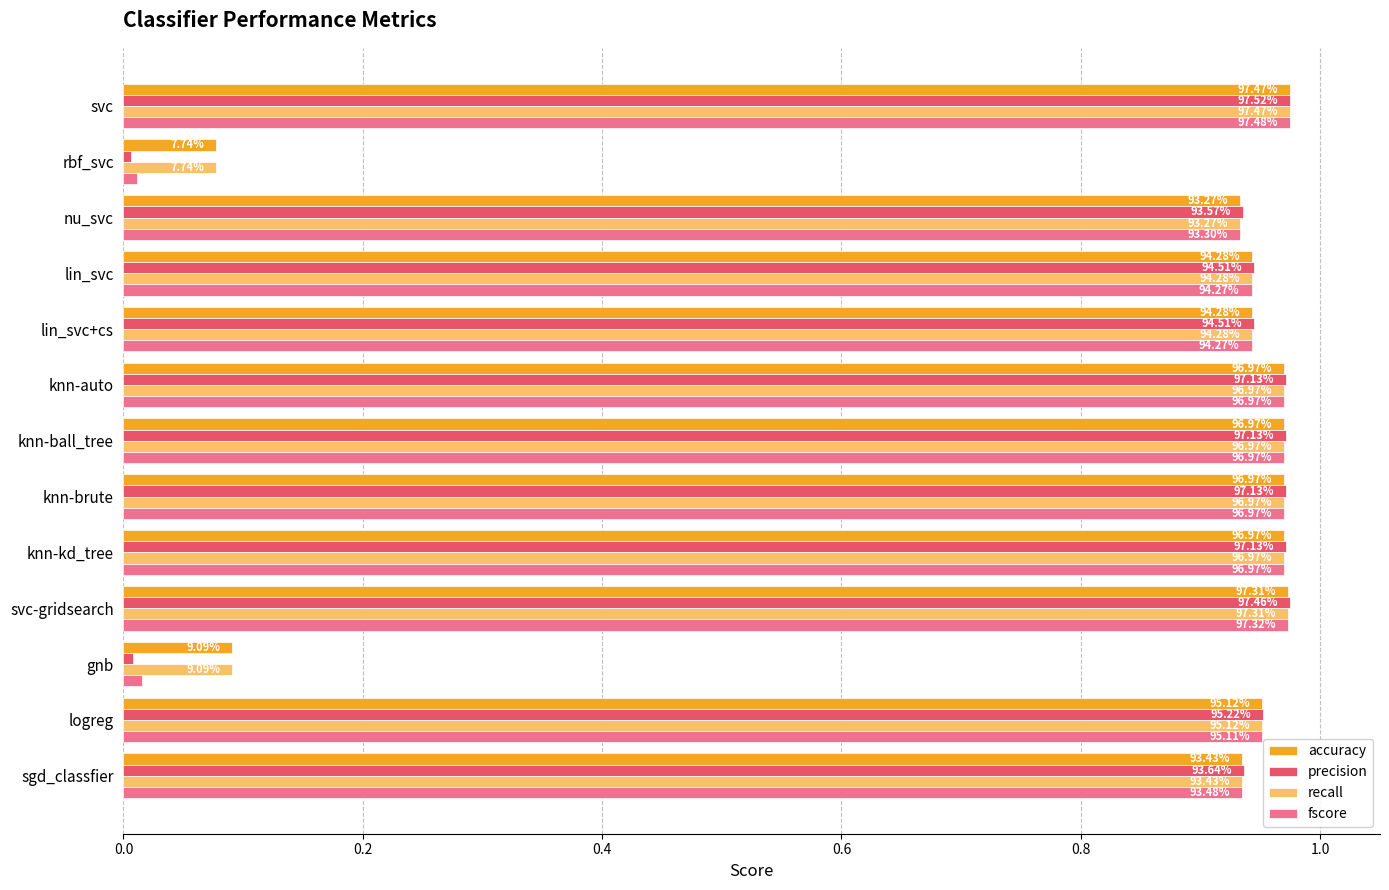

What are all the series names shown in the legend?

accuracy, precision, recall, fscore